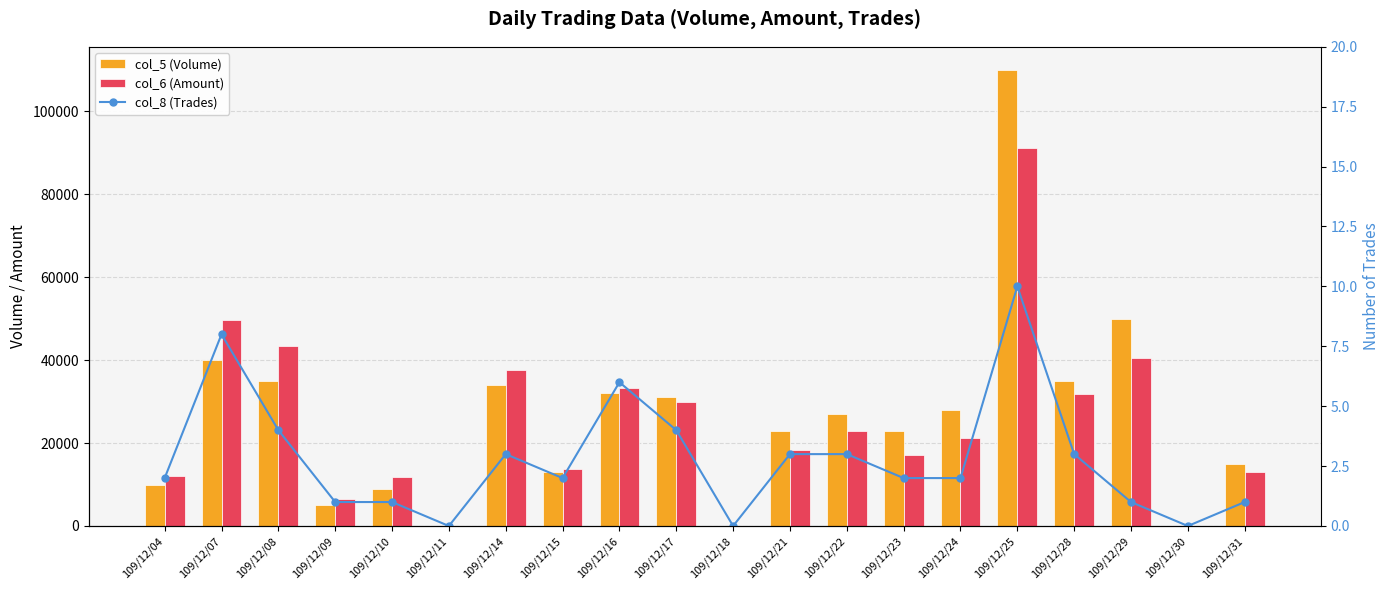

What is the average value of the col_8 (Trades) series?

3